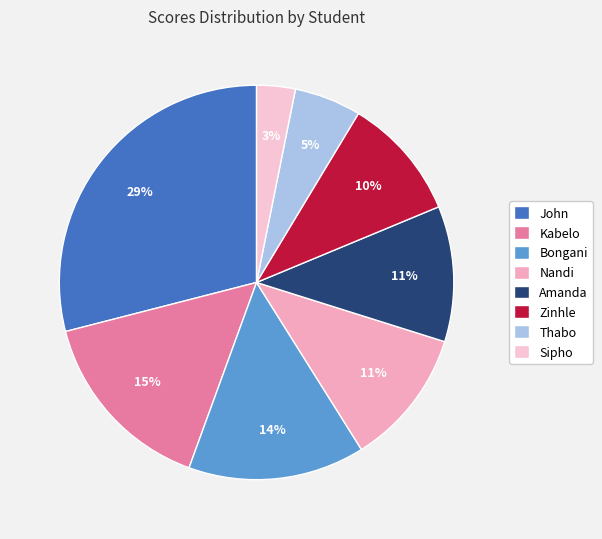

Is there any slice that represents more than half of the pie?

No